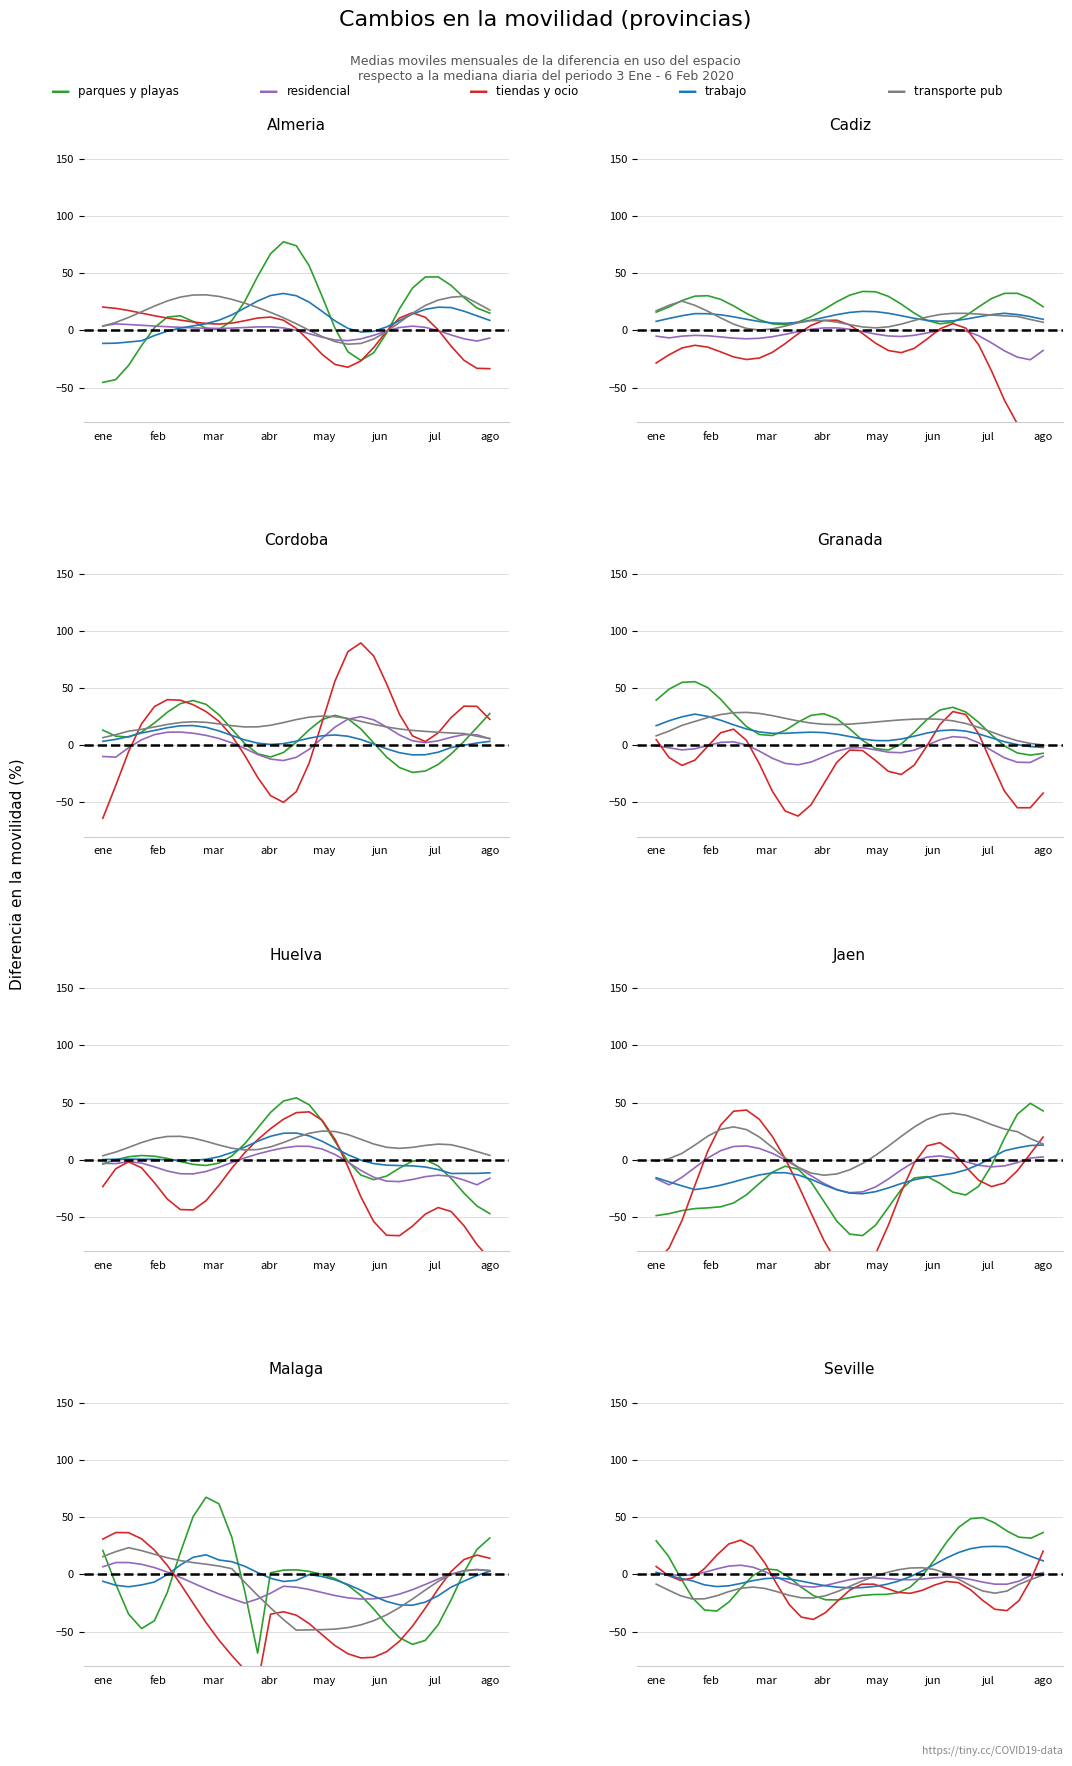

What is the total value across all series at mar?

-30.7